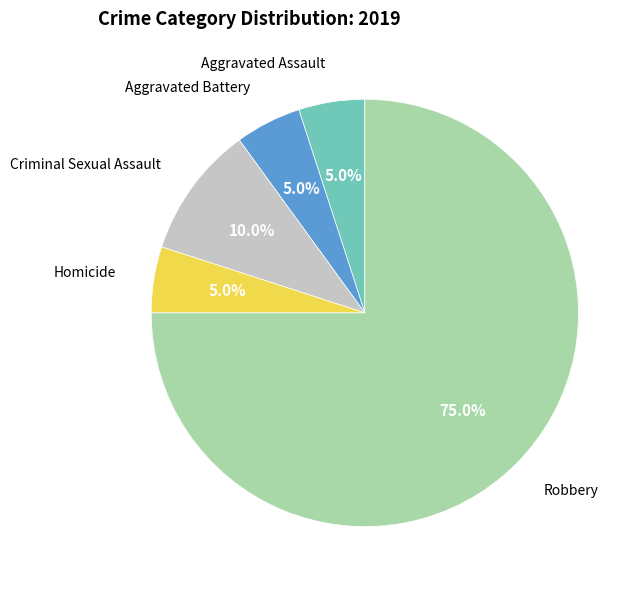

How many slices are in this pie chart?

5